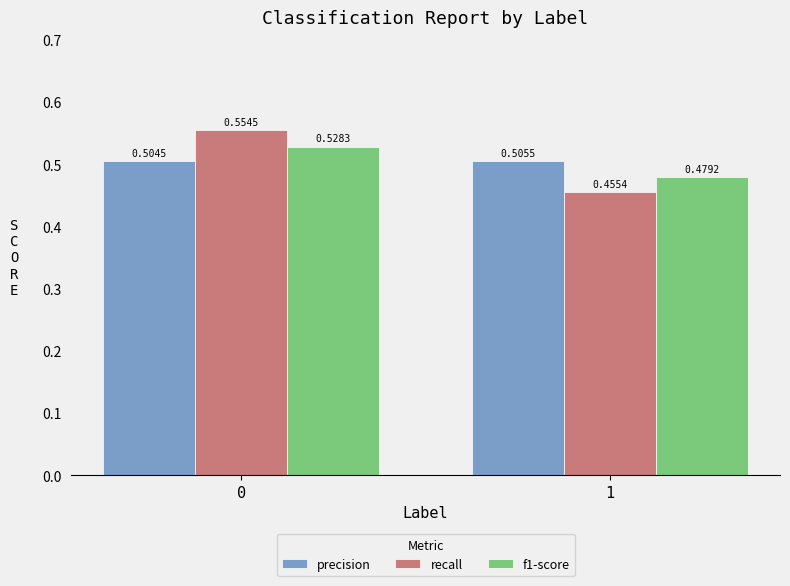

What is the total value across all series at 0?

1.6